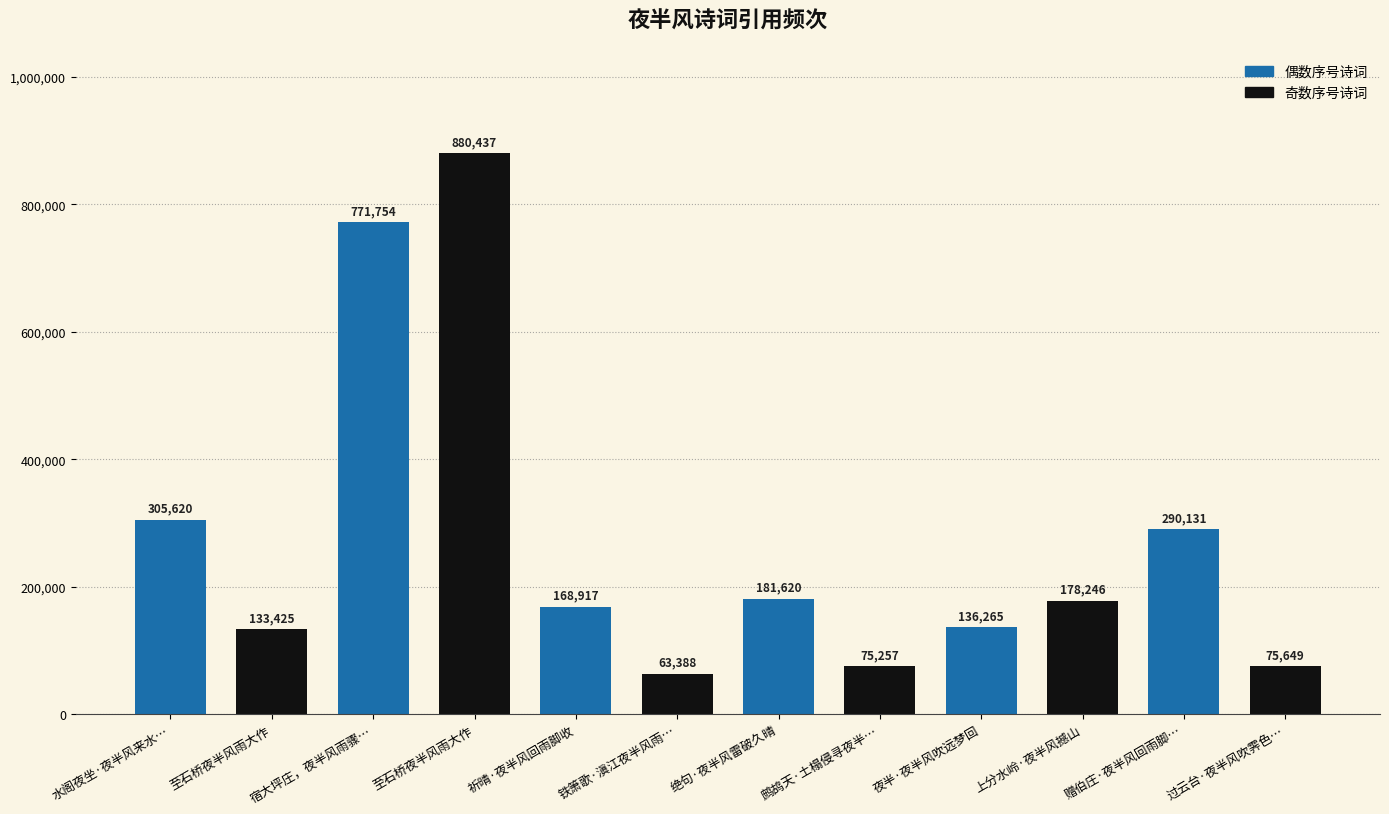

Rank the categories by value from highest to lowest.

至石桥夜半风雨大作, 宿大坪庄，夜半风雨骤…, 水阁夜坐·夜半风来水…, 赠伯庄·夜半风回雨脚…, 绝句·夜半风雷破久晴, 上分水岭·夜半风撼山, 祈晴·夜半风回雨脚收, 夜半·夜半风吹远梦回, 至石桥夜半风雨大作, 过云台·夜半风吹霁色…, 鹧鸪天·土榻侵寻夜半…, 铁箫歌·滇江夜半风雨…